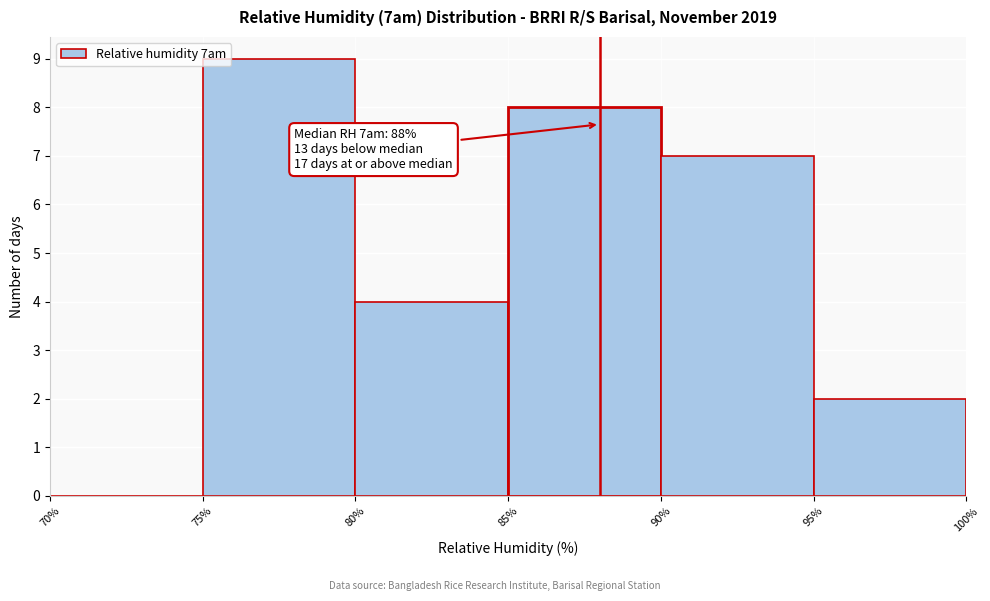

Which range on the x-axis has the tallest bar?

75% to 80%